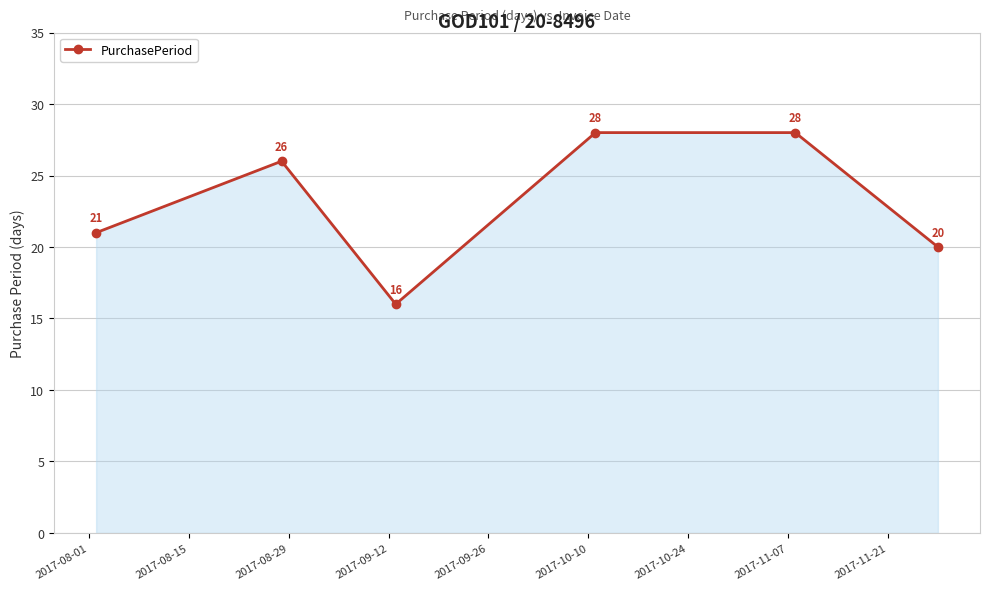

What is the difference between the maximum and minimum values?

12